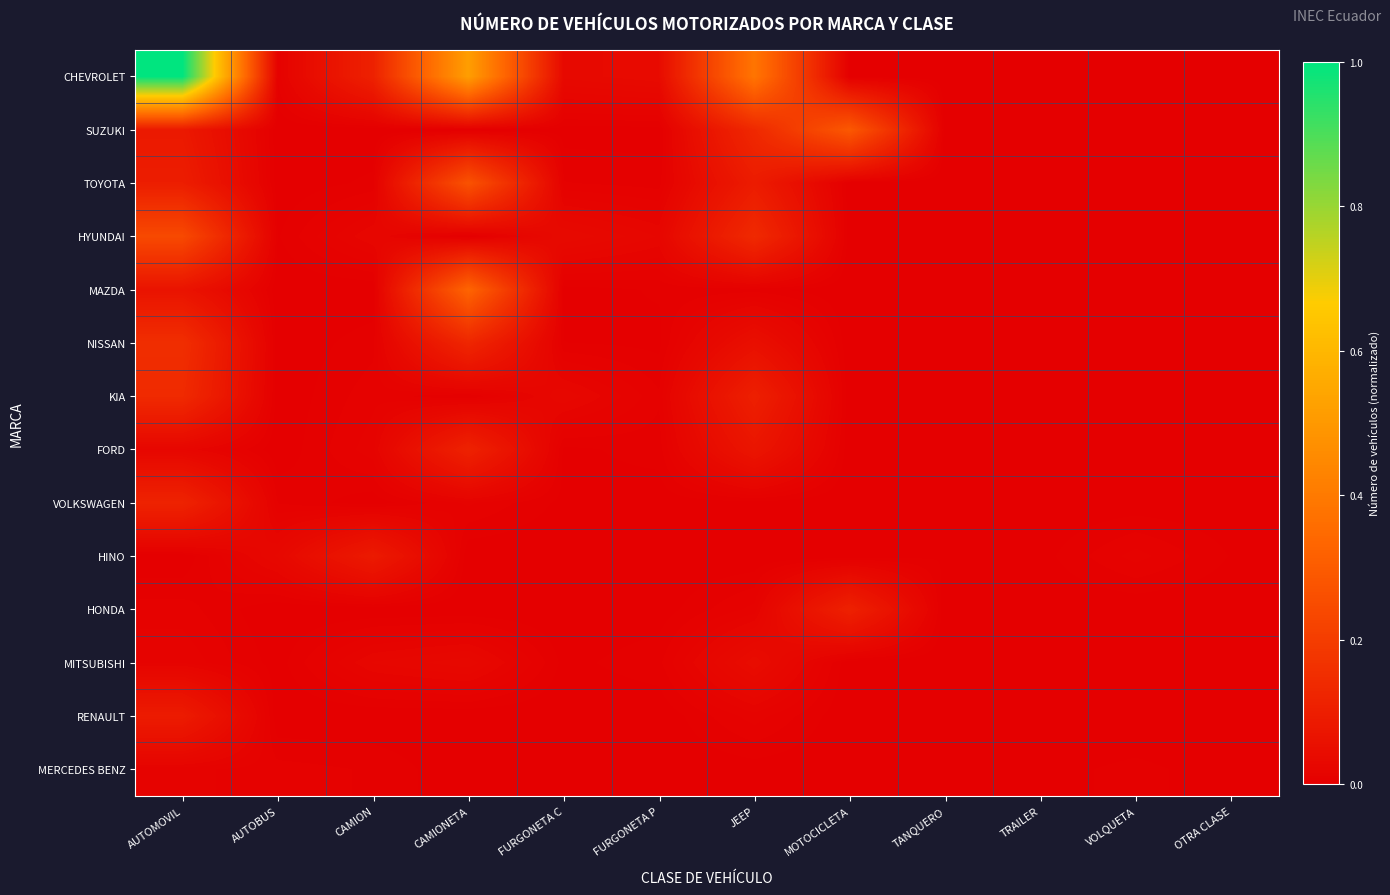

Count the number of data series in this chart.

14